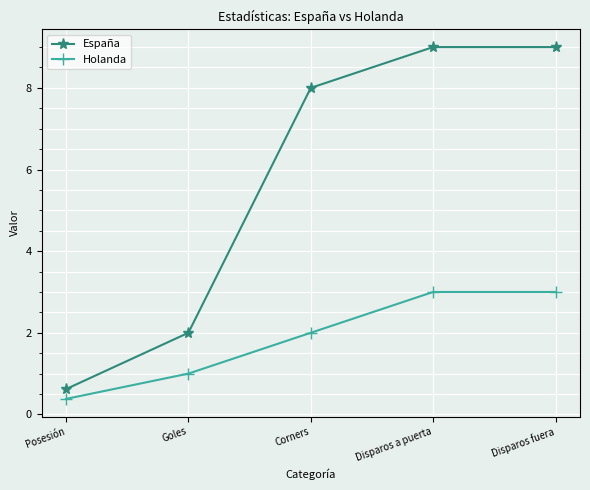

True or false: Holanda has more than 2 interior local peaks.

False